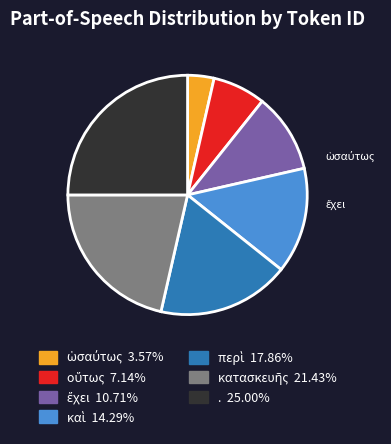

Is there a majority slice in this chart?

No